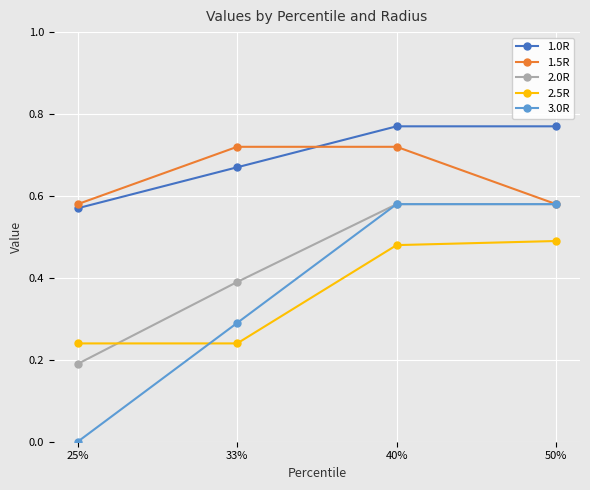

Which label corresponds to the smallest value in the chart?

25%